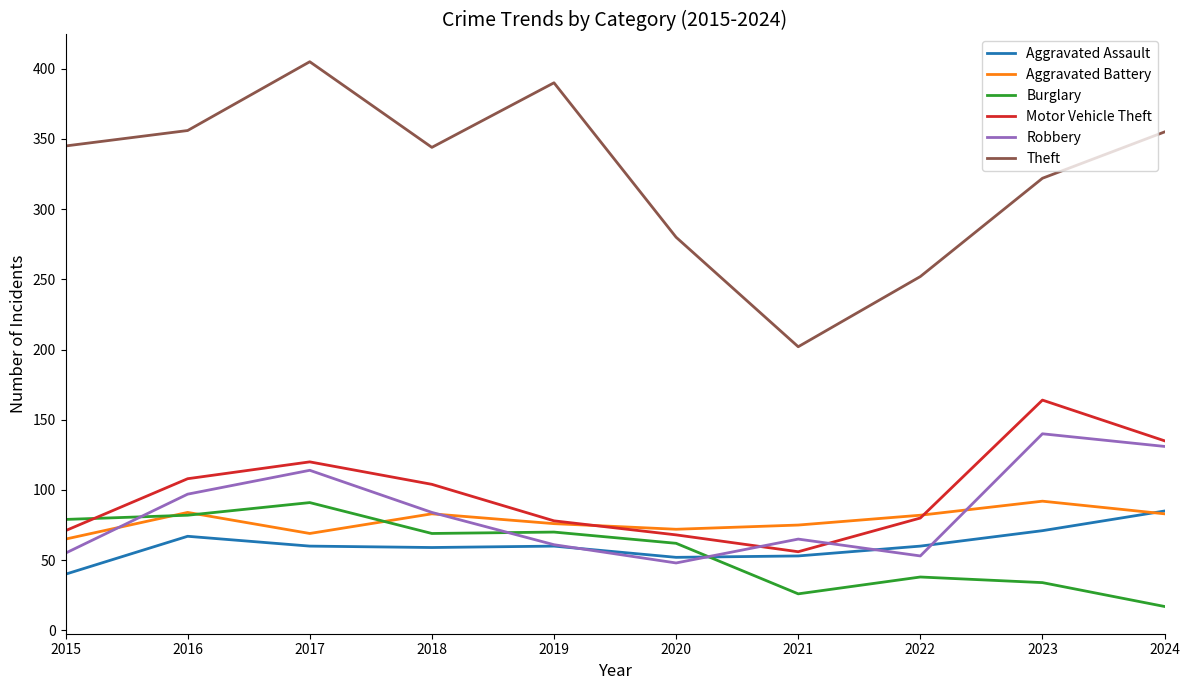

What is the smallest value displayed?

17